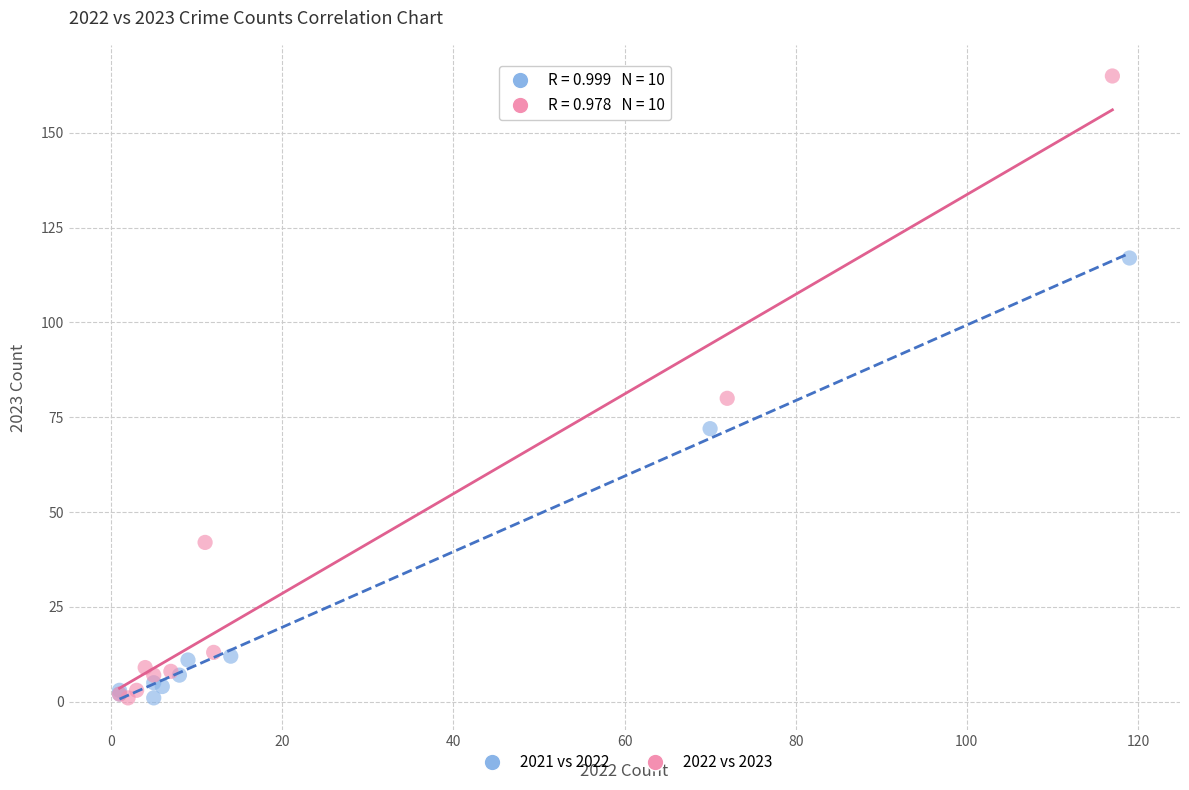

Which series has the widest spread of Y values?

2022 vs 2023